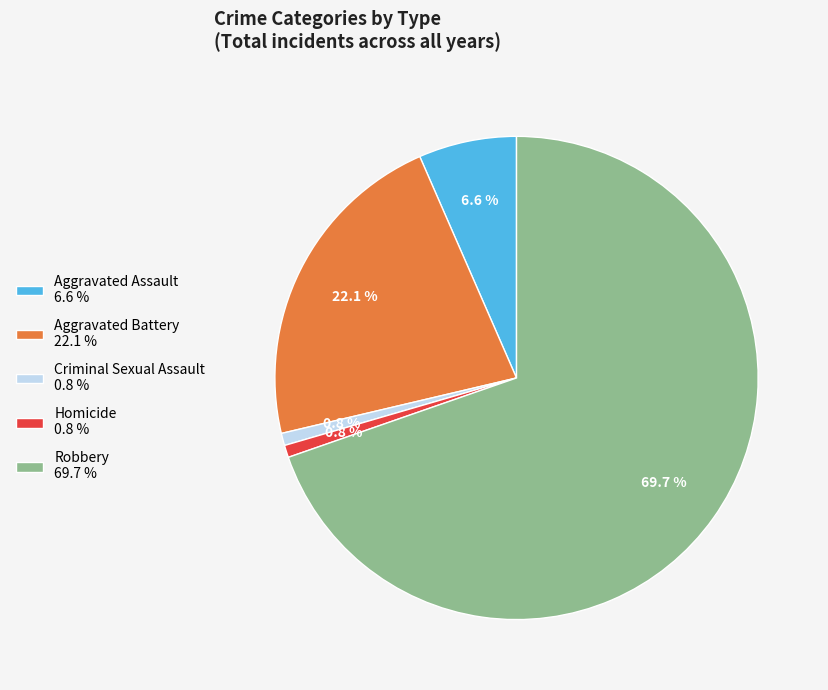

Which category accounts for the majority?

Robbery 69.7 %